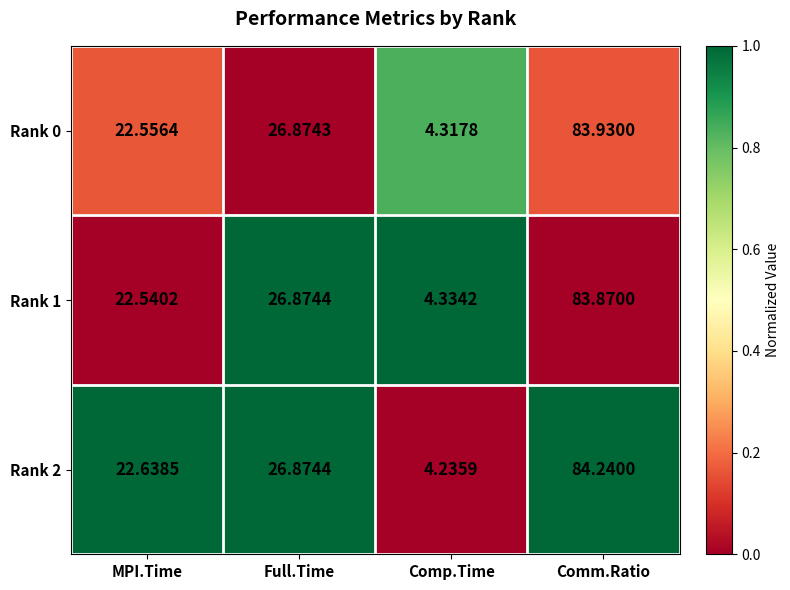

How many distinct data groups are displayed?

3